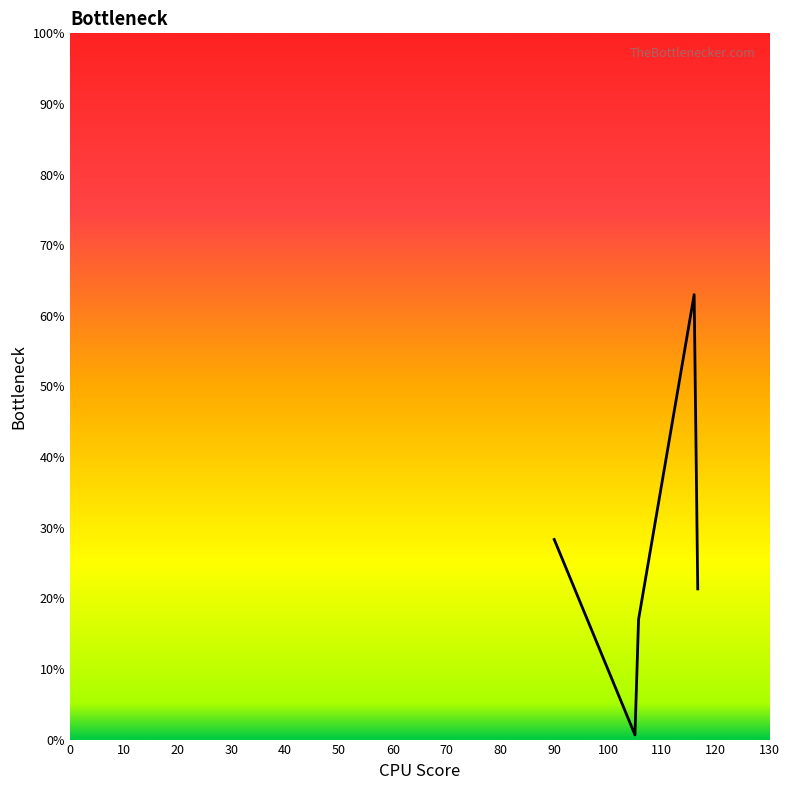

What is the smallest value displayed?

0.7